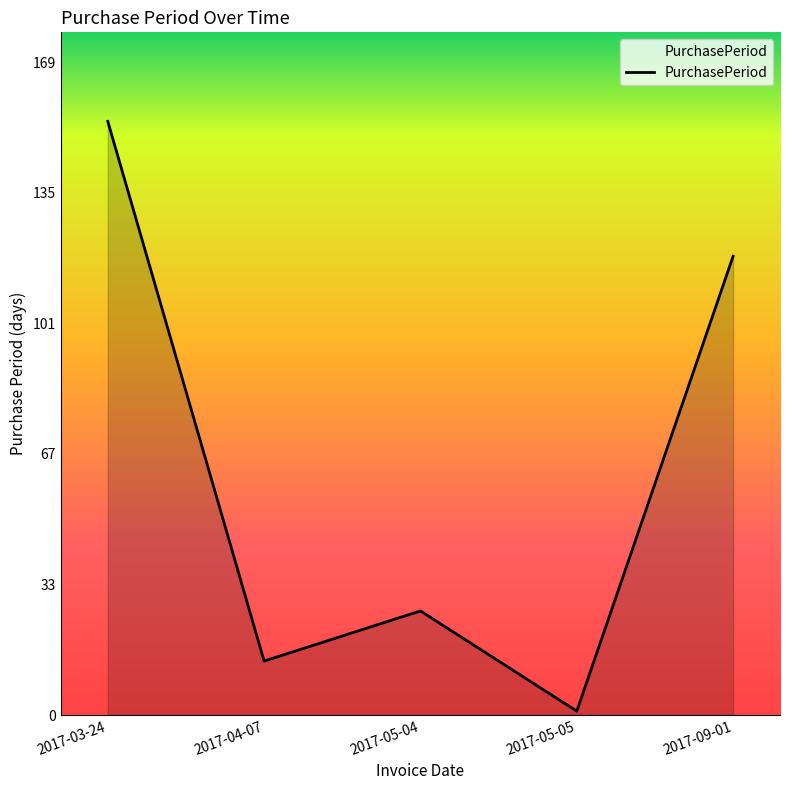

How many distinct data groups are displayed?

1